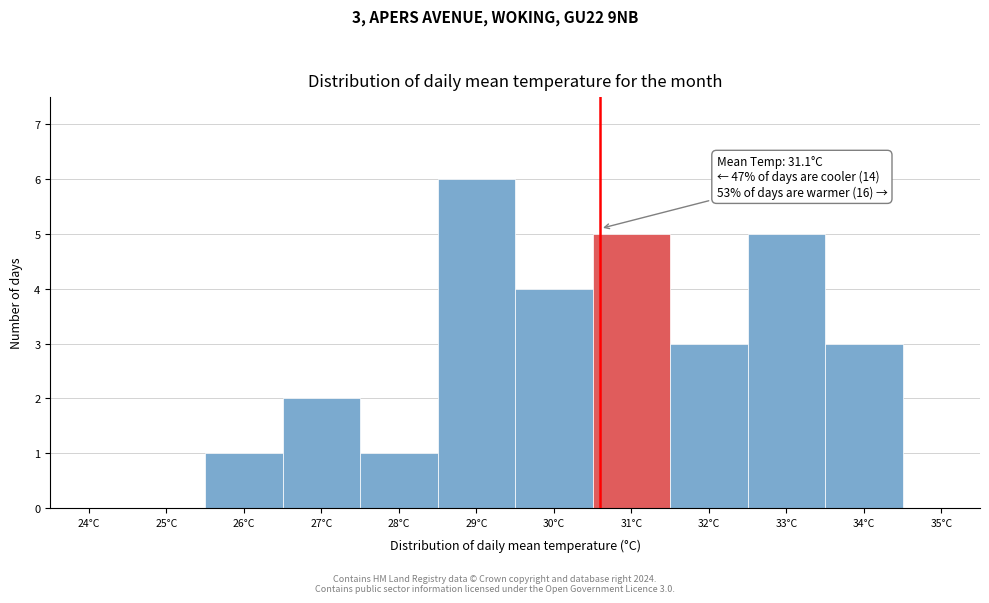

Reading left to right, transcribe all the data shown in this chart.

24°C=0	25°C=0	26°C=1	27°C=2	28°C=1	29°C=6	30°C=4	31°C=5	32°C=3	33°C=5	34°C=3	35°C=0